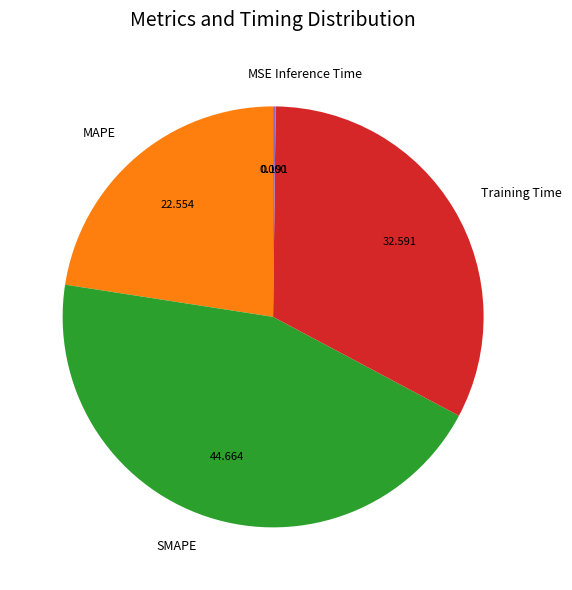

Does MAPE account for over 50% of the chart?

No